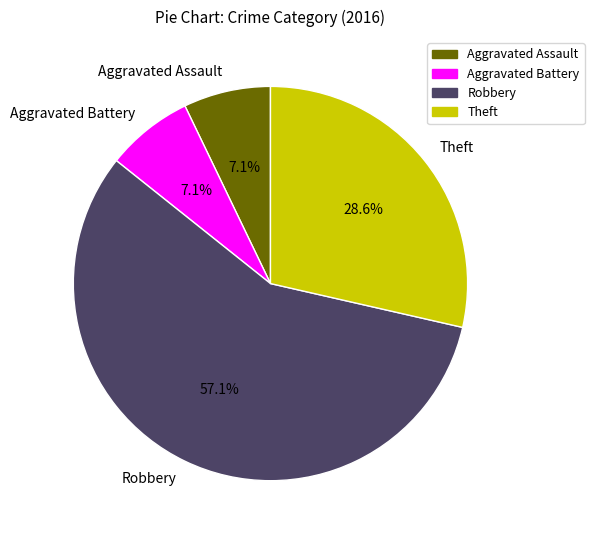

How much of the chart is everything except Aggravated Battery?

92.9%